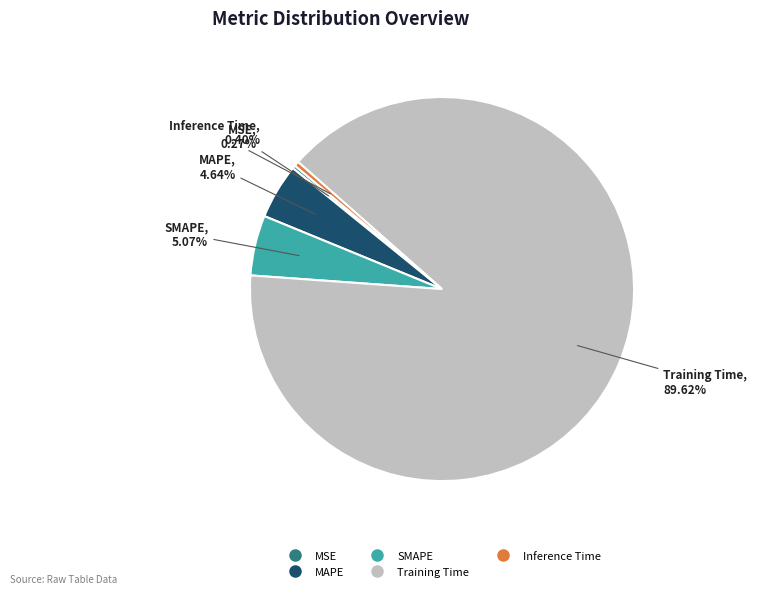

What is the largest slice in the pie chart?

Training Time